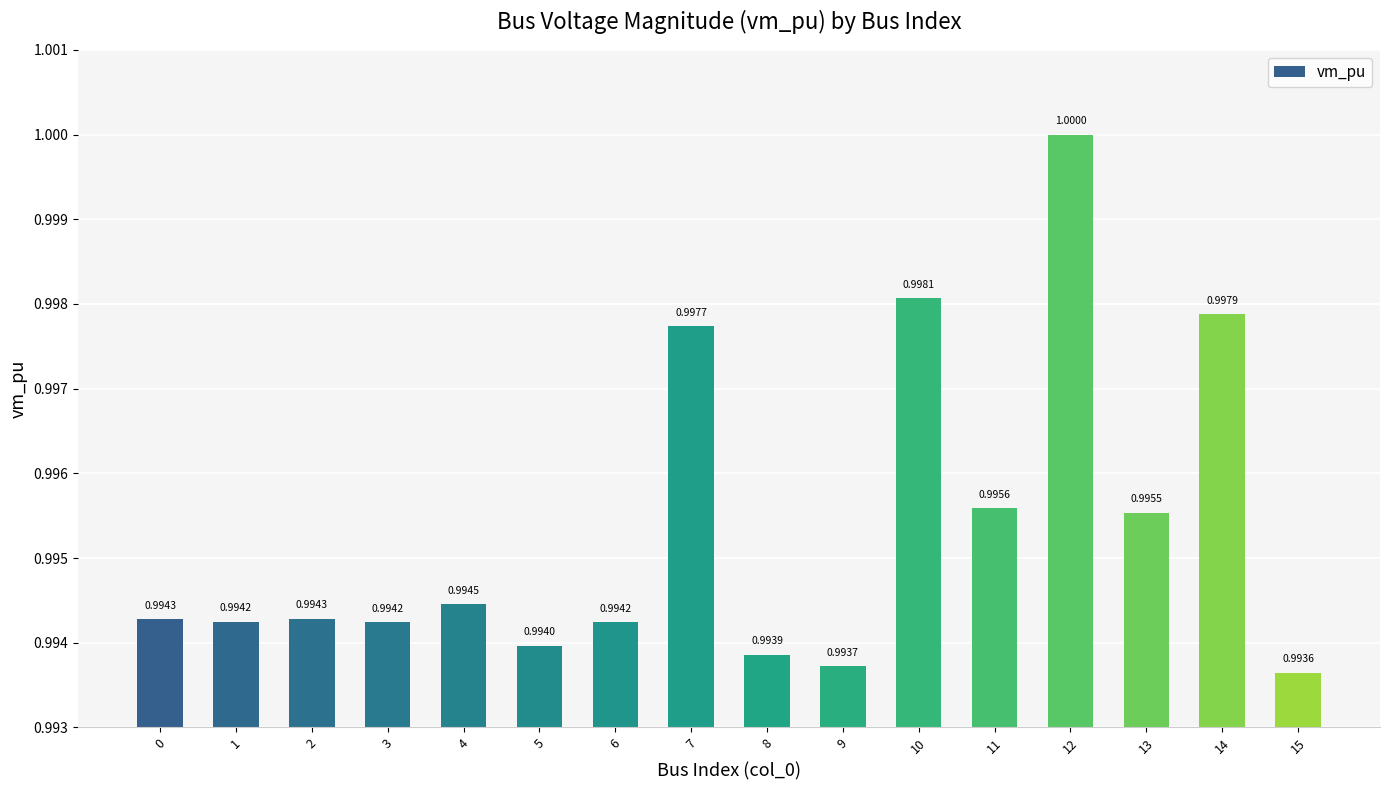

What is the sum of all values?

15.9